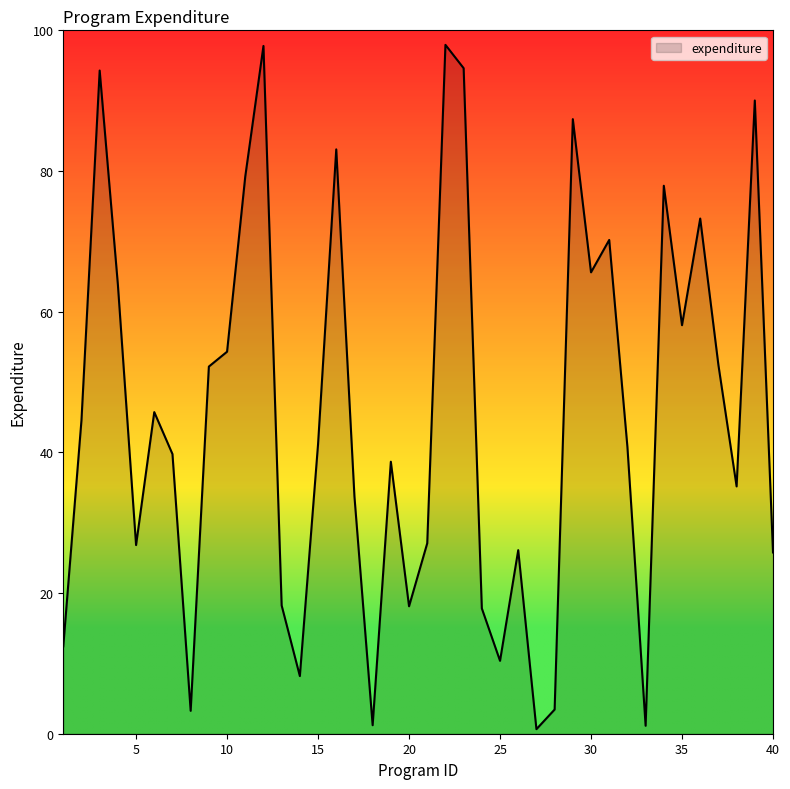

What is the difference between the maximum and minimum values?

97.3